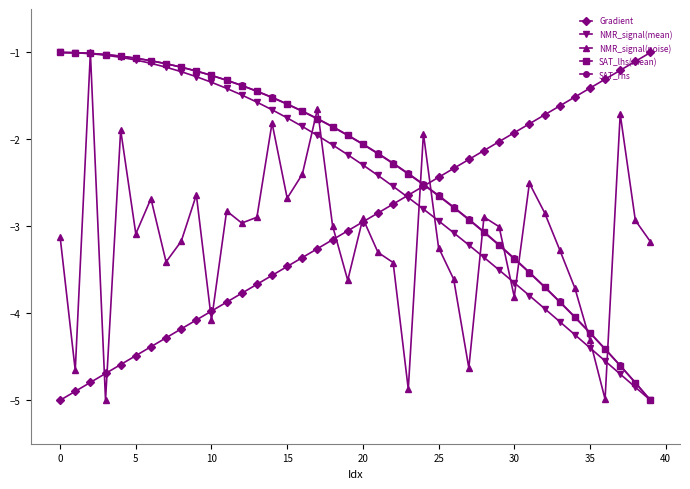

What is the value of the NMR_signal(mean) point at the 19th from the left?

-2.1